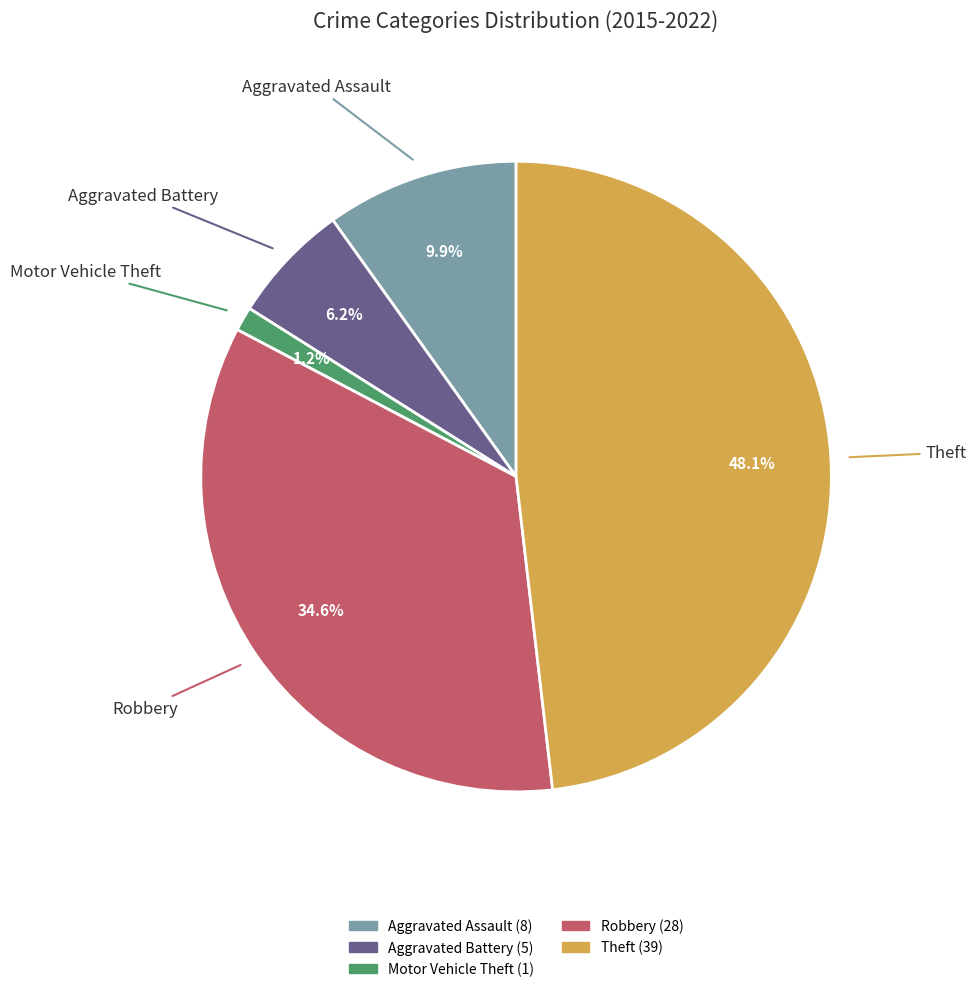

To the nearest percent, what is the difference between the largest and smallest slice percentages?

47%